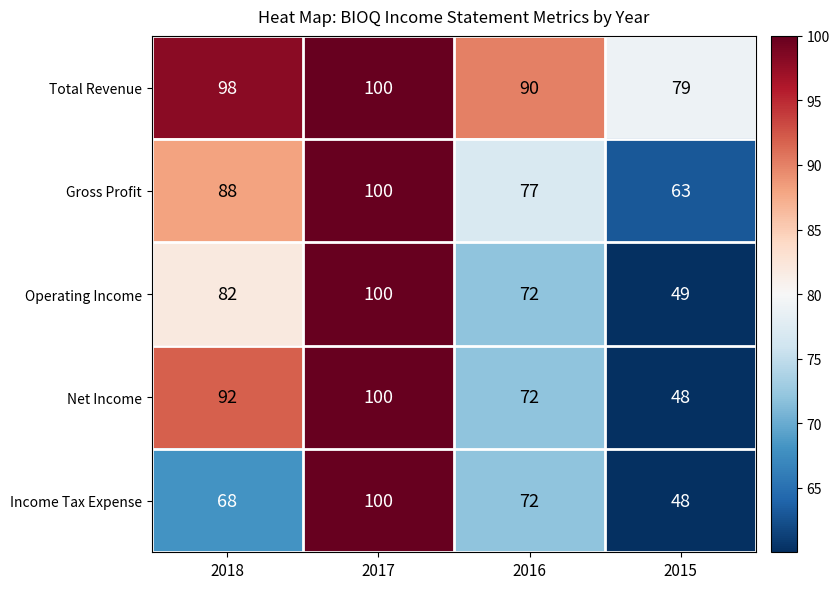

At how many categories does at least one series exceed 64?

4